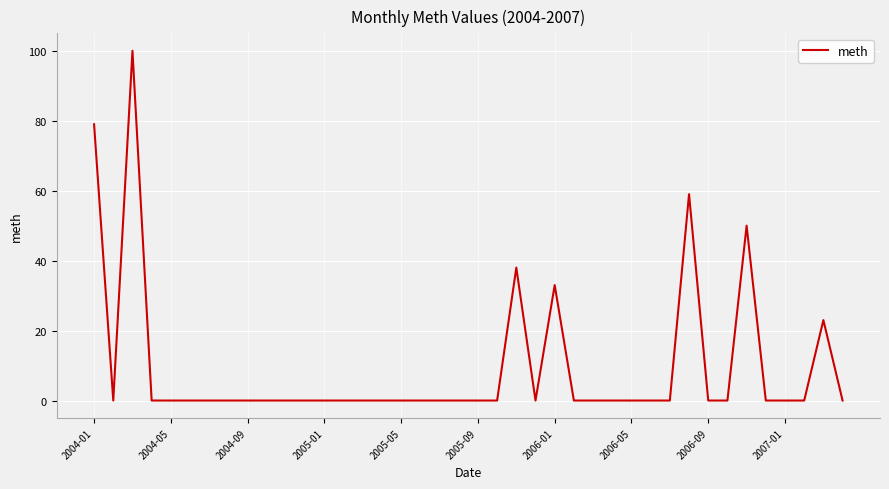

What is the difference between the maximum and minimum values?

100